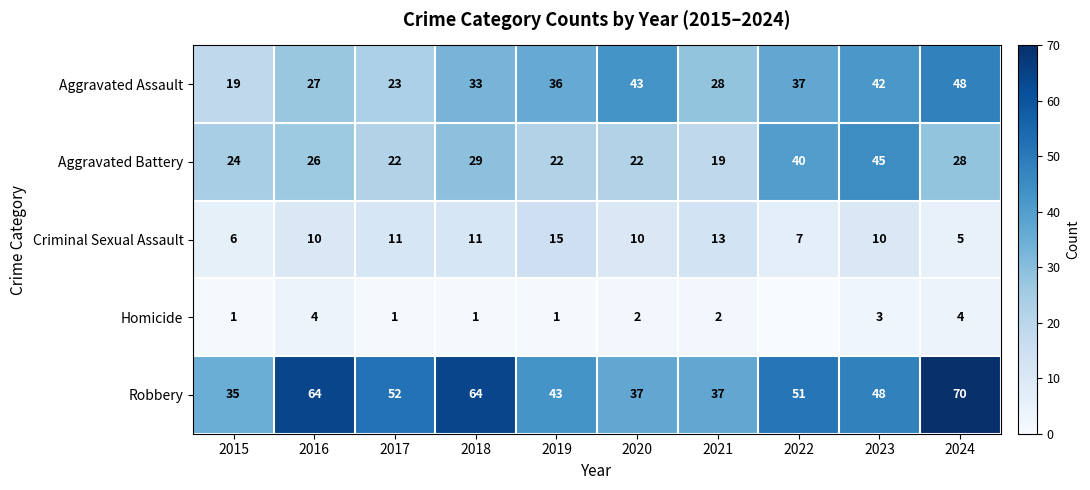

How many values in the Robbery series are below 51?

5